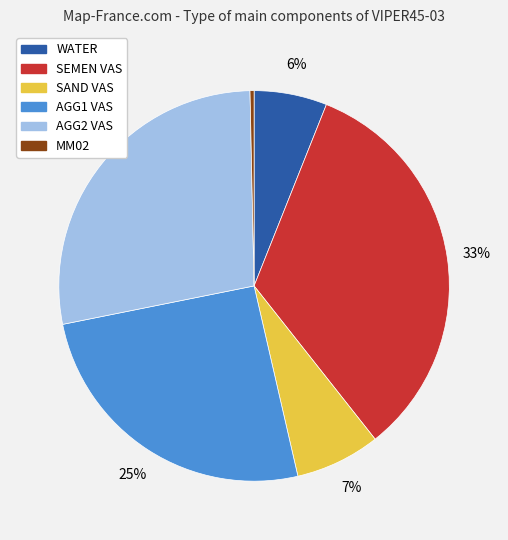

To the nearest percent, what percentage of the pie is SAND VAS?

7%